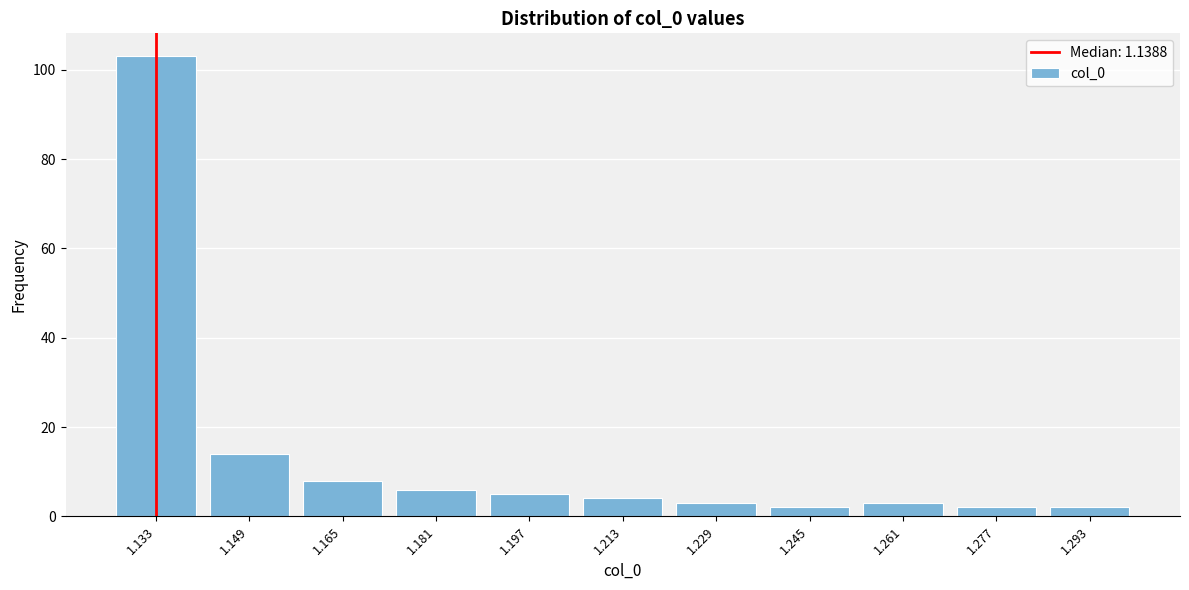

Reading left to right, list all the values displayed in this chart.

103	14	8	6	5	4	3	2	3	2	2